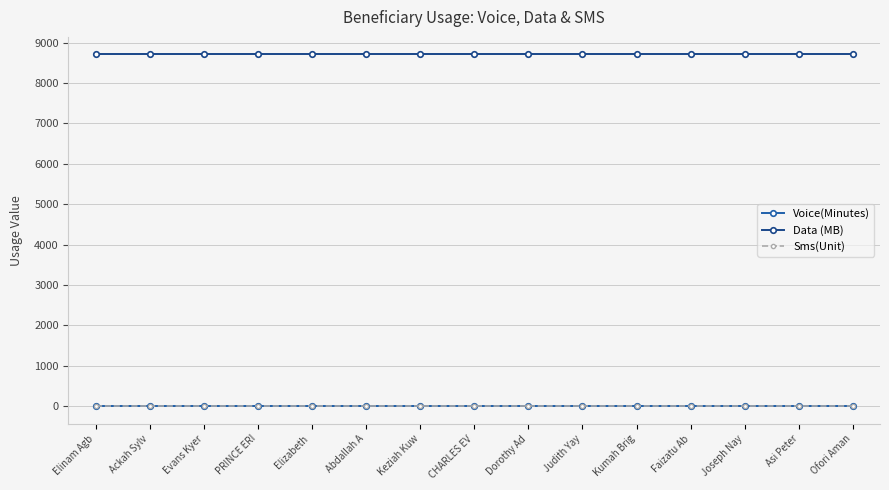

Is this an area chart (filled region under the line)?

No